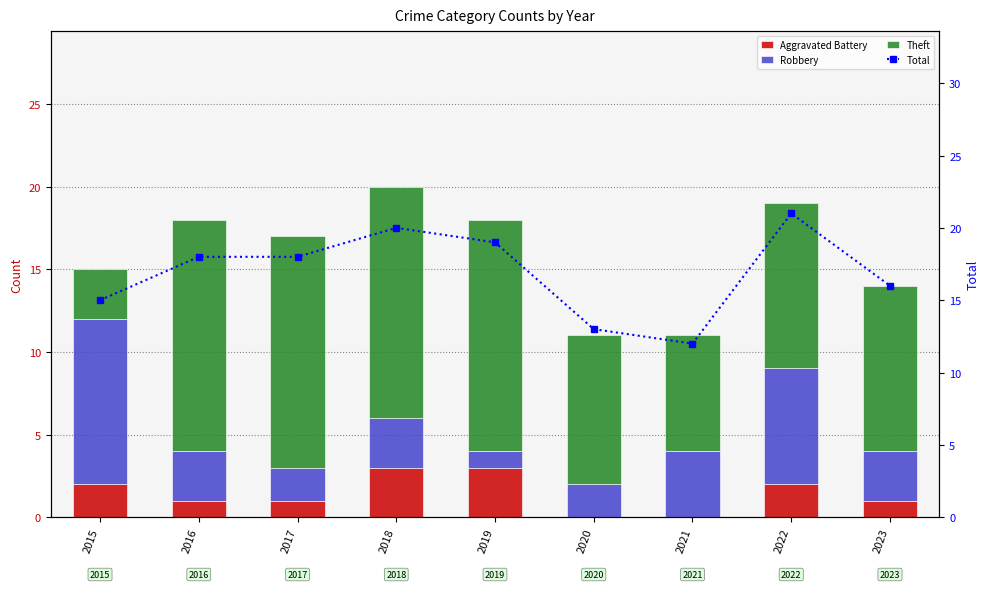

The value of Robbery at 2016 is 5. True or false?

False